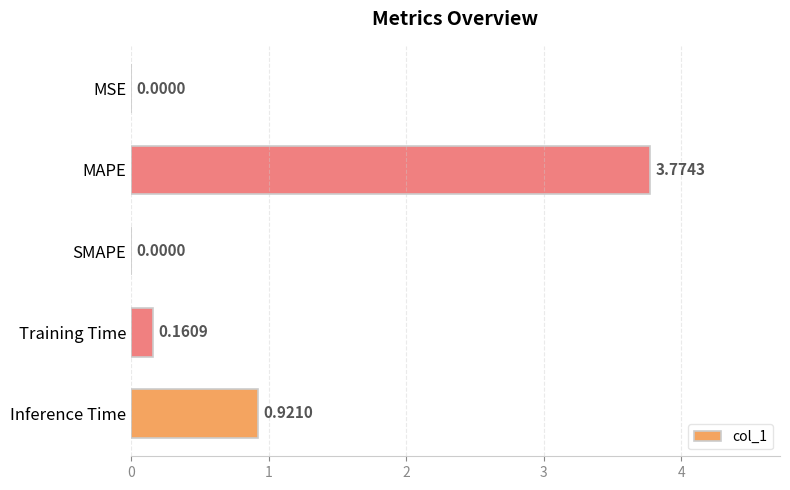

How many values exceed 0?

4